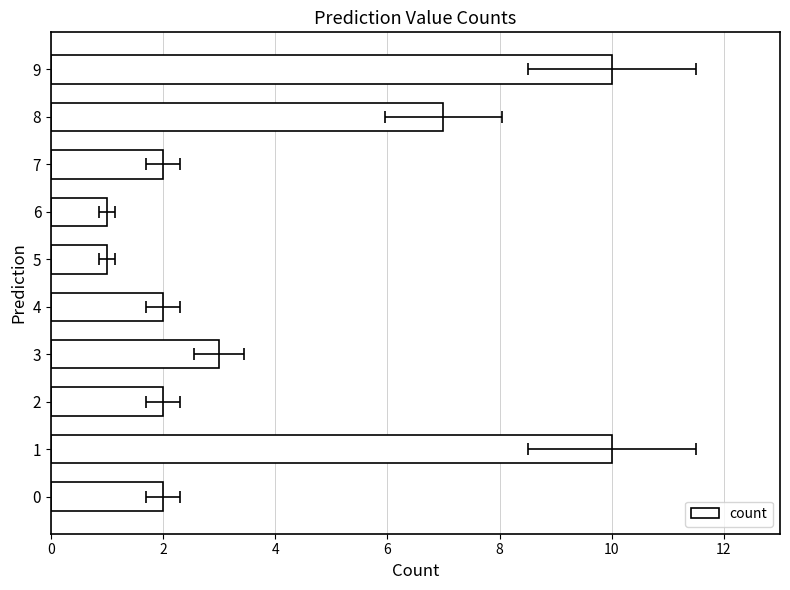

Are the bars grouped side by side (vs. stacked)?

No